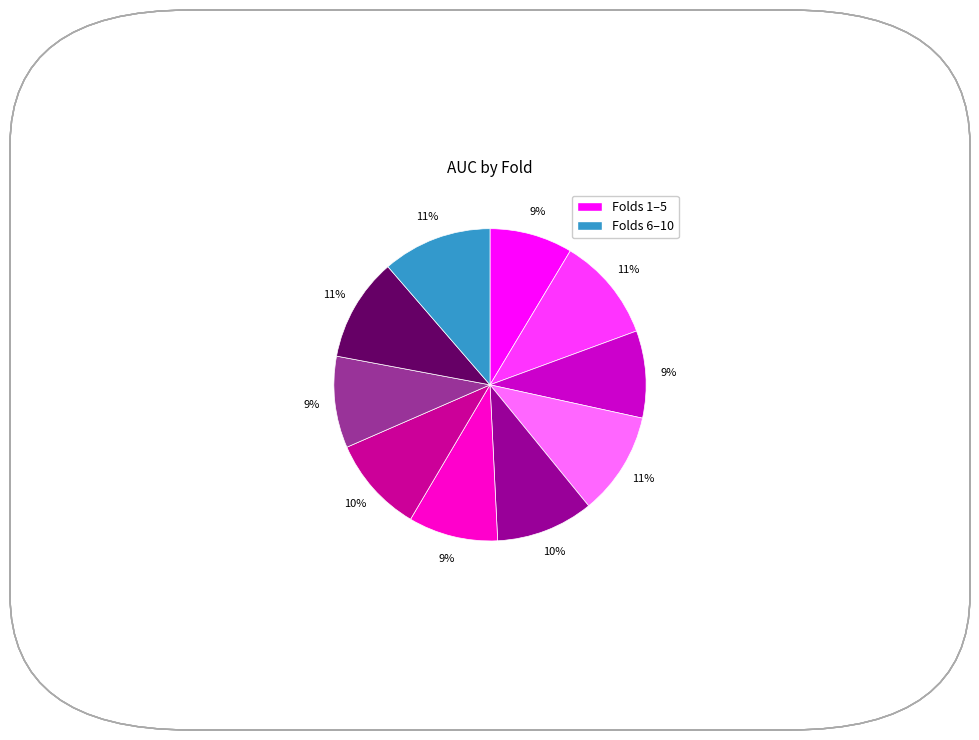

To the nearest percent, what is the average slice percentage?

10%